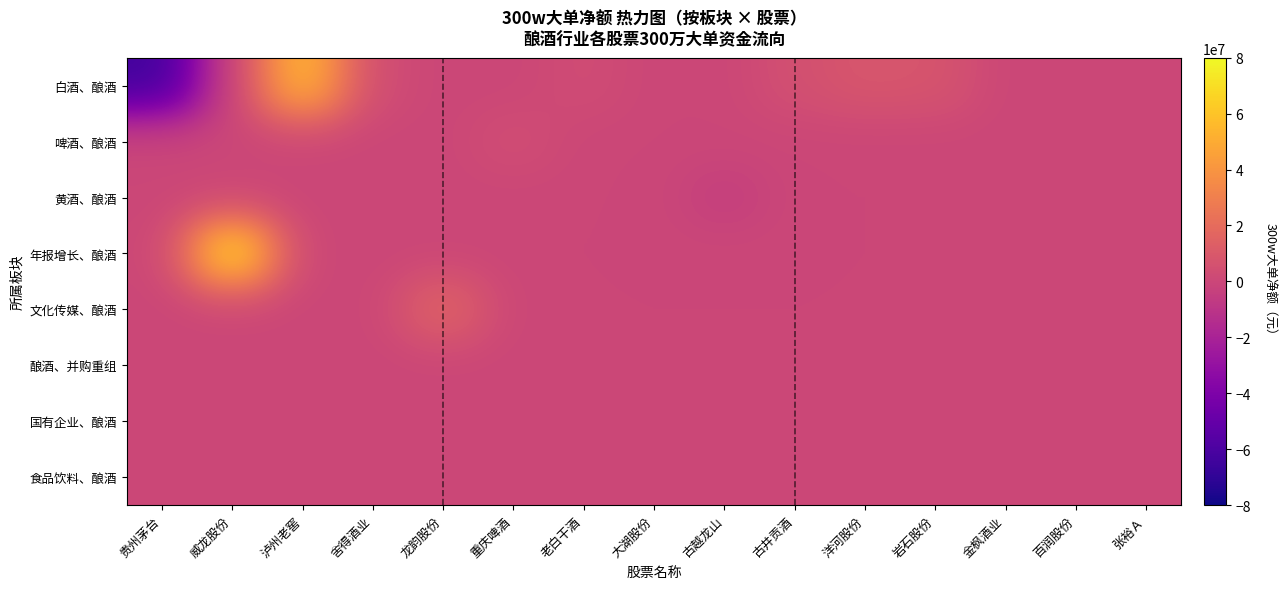

Reading left to right, list all the values displayed in this chart.

白酒、酿酒: 贵州茅台=-63910579	威龙股份=0	泸州老窖=58474975	舍得酒业=3400229	龙韵股份=0	重庆啤酒=0	老白干酒=3351290	大湖股份=0	古越龙山=0	古井贡酒=5138137	洋河股份=8519619	岩石股份=7768942	金枫酒业=0	百润股份=0	张裕Ａ=0
啤酒、酿酒: 贵州茅台=0	威龙股份=0	泸州老窖=0	舍得酒业=0	龙韵股份=0	重庆啤酒=4312750	老白干酒=0	大湖股份=0	古越龙山=0	古井贡酒=0	洋河股份=0	岩石股份=0	金枫酒业=0	百润股份=0	张裕Ａ=0
黄酒、酿酒: 贵州茅台=0	威龙股份=0	泸州老窖=0	舍得酒业=0	龙韵股份=0	重庆啤酒=0	老白干酒=0	大湖股份=0	古越龙山=-4634999	古井贡酒=0	洋河股份=0	岩石股份=0	金枫酒业=712846	百润股份=0	张裕Ａ=0
年报增长、酿酒: 贵州茅台=0	威龙股份=76762891	泸州老窖=0	舍得酒业=0	龙韵股份=0	重庆啤酒=0	老白干酒=0	大湖股份=0	古越龙山=0	古井贡酒=0	洋河股份=0	岩石股份=0	金枫酒业=0	百润股份=0	张裕Ａ=0
文化传媒、酿酒: 贵州茅台=0	威龙股份=0	泸州老窖=0	舍得酒业=0	龙韵股份=17383455	重庆啤酒=0	老白干酒=0	大湖股份=0	古越龙山=0	古井贡酒=0	洋河股份=0	岩石股份=0	金枫酒业=0	百润股份=0	张裕Ａ=0
酿酒、并购重组: 贵州茅台=0	威龙股份=0	泸州老窖=0	舍得酒业=0	龙韵股份=0	重庆啤酒=0	老白干酒=0	大湖股份=0	古越龙山=0	古井贡酒=0	洋河股份=0	岩石股份=0	金枫酒业=0	百润股份=0	张裕Ａ=0
国有企业、酿酒: 贵州茅台=0	威龙股份=0	泸州老窖=0	舍得酒业=0	龙韵股份=0	重庆啤酒=0	老白干酒=0	大湖股份=0	古越龙山=0	古井贡酒=0	洋河股份=0	岩石股份=0	金枫酒业=0	百润股份=0	张裕Ａ=0
食品饮料、酿酒: 贵州茅台=0	威龙股份=0	泸州老窖=0	舍得酒业=0	龙韵股份=0	重庆啤酒=0	老白干酒=0	大湖股份=0	古越龙山=0	古井贡酒=0	洋河股份=0	岩石股份=0	金枫酒业=0	百润股份=0	张裕Ａ=0